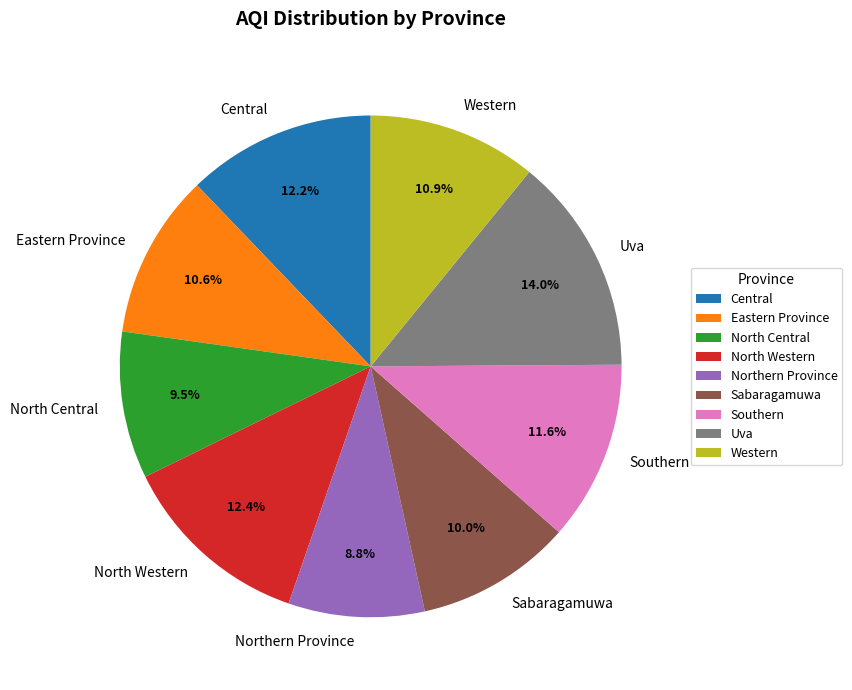

Approximately how many times larger is the value at Southern compared to Eastern Province?

1.1